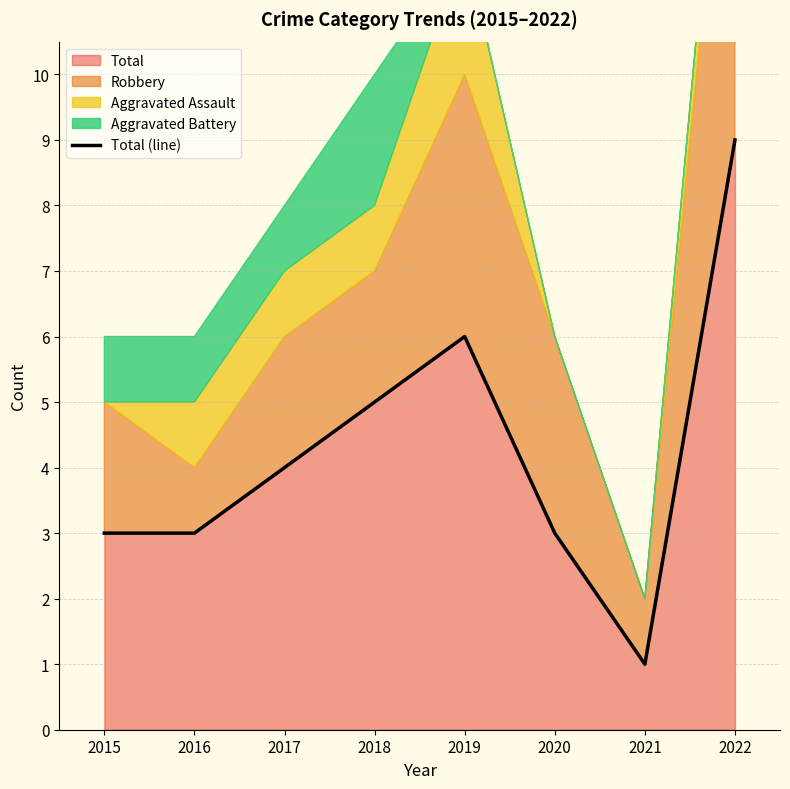

List the labels in order of value, smallest first.

2021, 2015, 2016, 2020, 2017, 2018, 2019, 2022